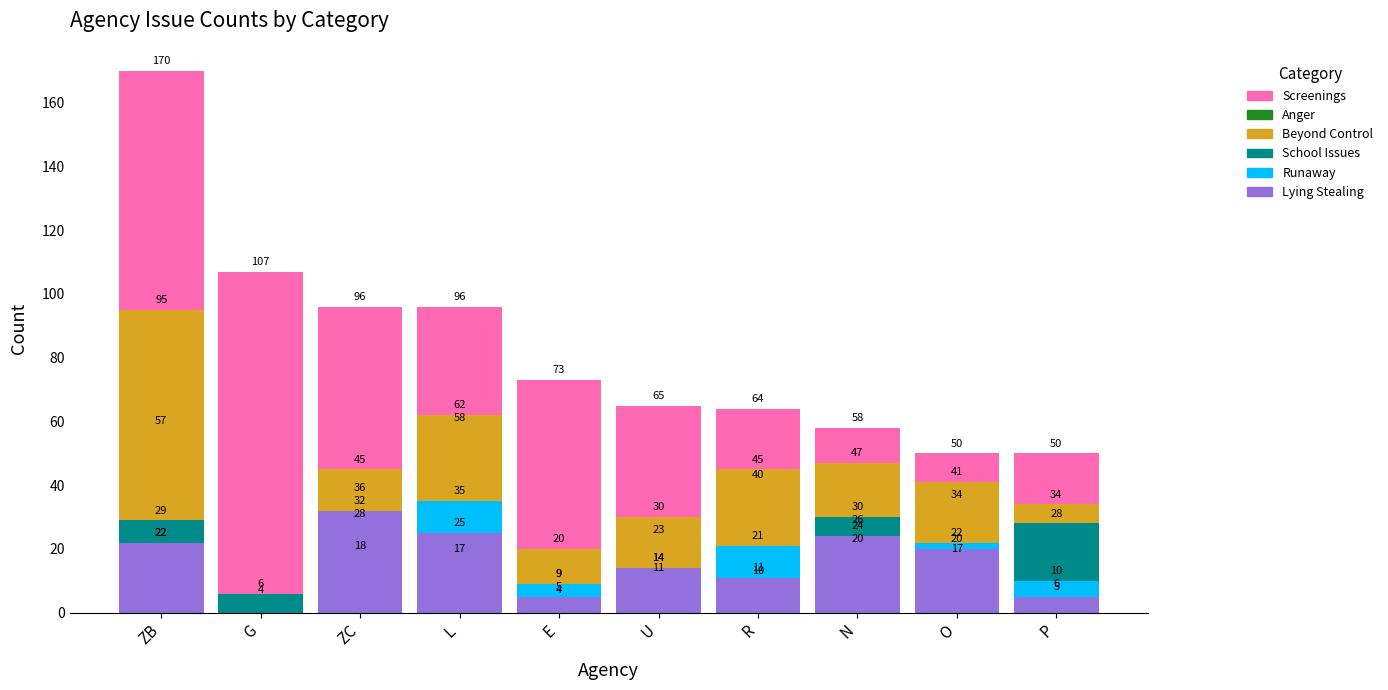

What value does the Screenings series have at P, to the nearest 10?

50